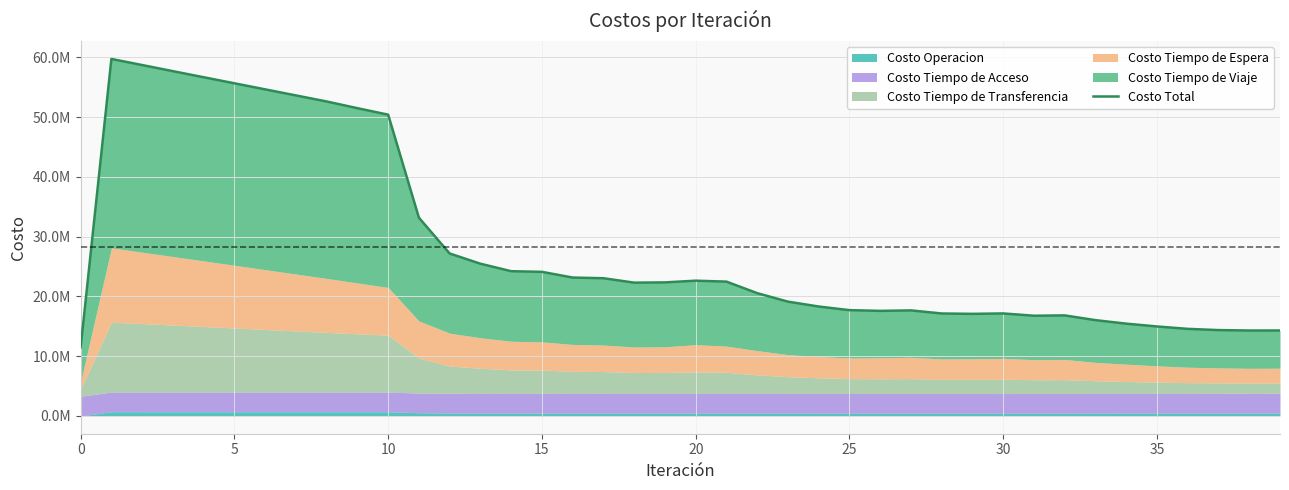

What is the label of the 23rd point from the right?

17